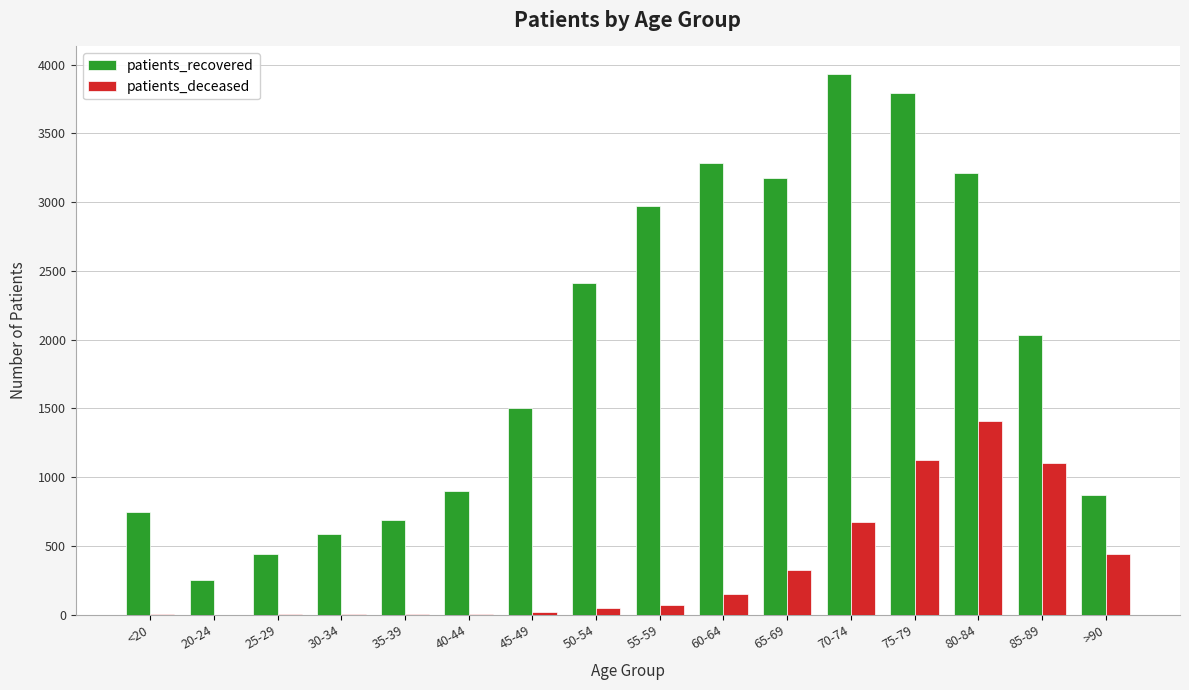

What is the greatest value displayed?

3936